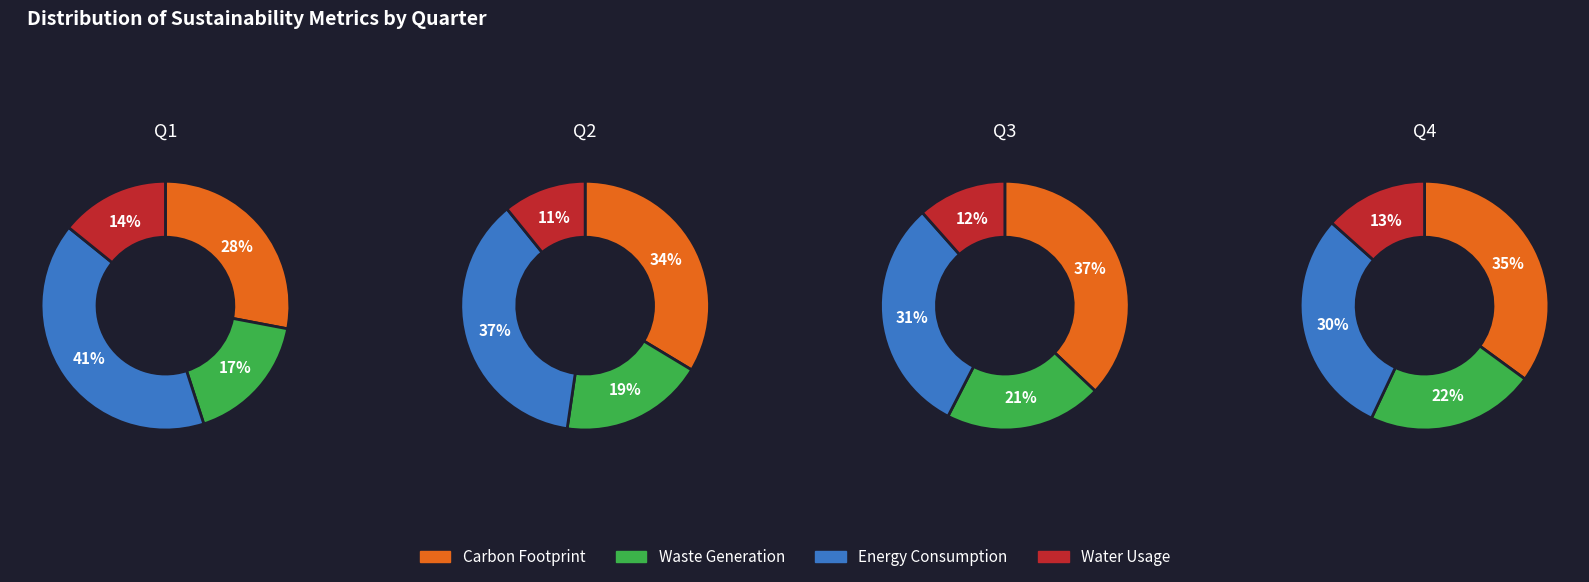

How many segments does this pie chart have?

4